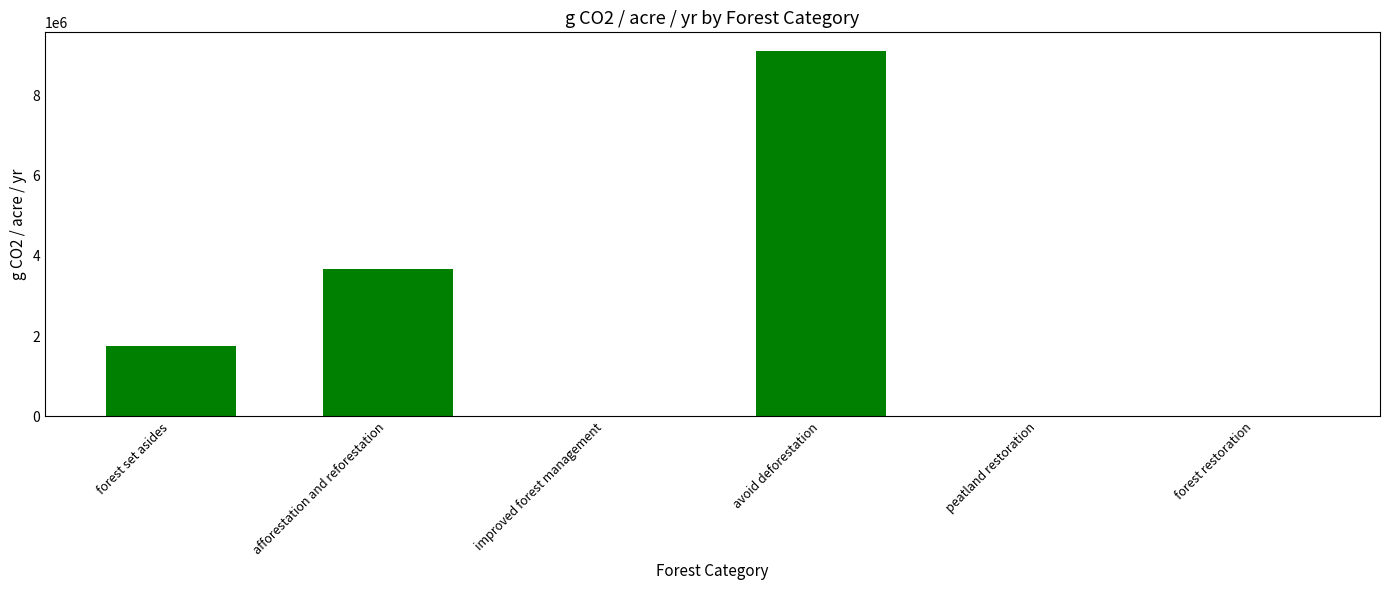

Which label corresponds to the largest value in the chart?

avoid deforestation